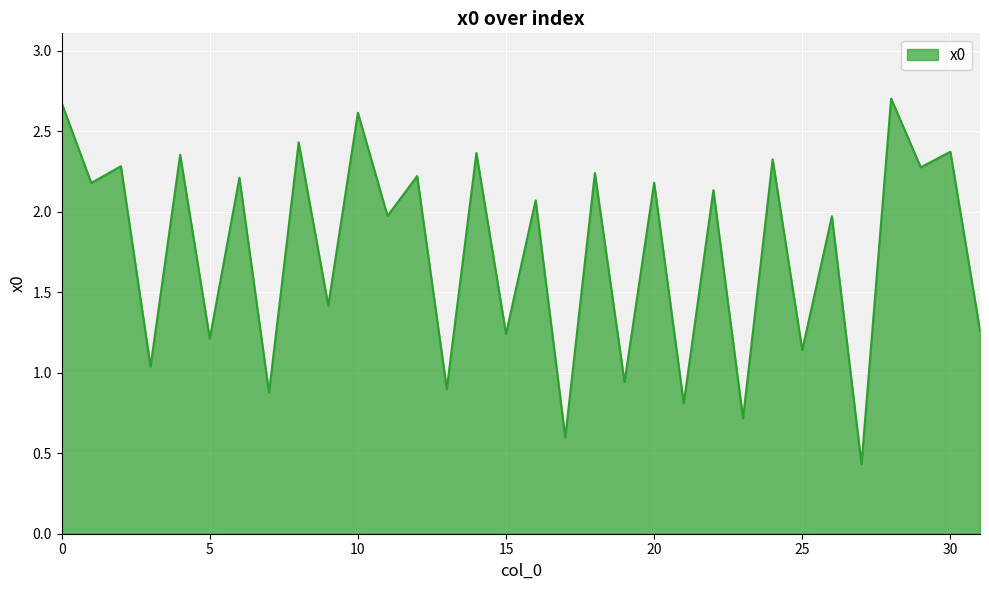

What is the difference between the maximum and minimum values?

2.3